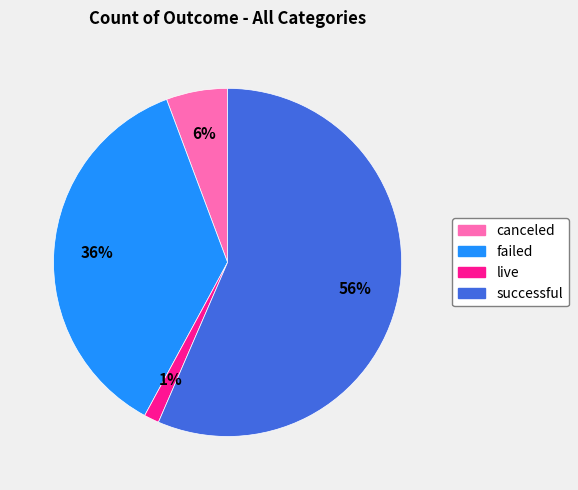

What is the largest slice in the pie chart?

successful